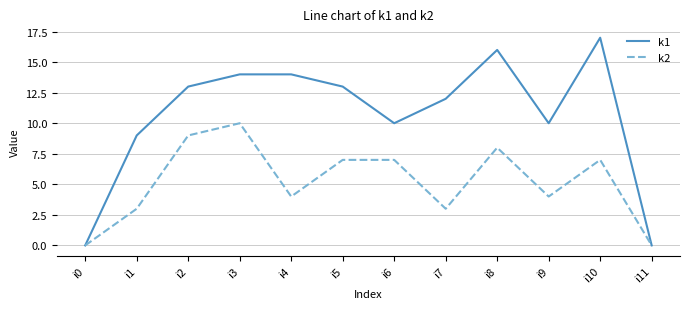

What is the sum of the k1 values at i6 and i11?

10